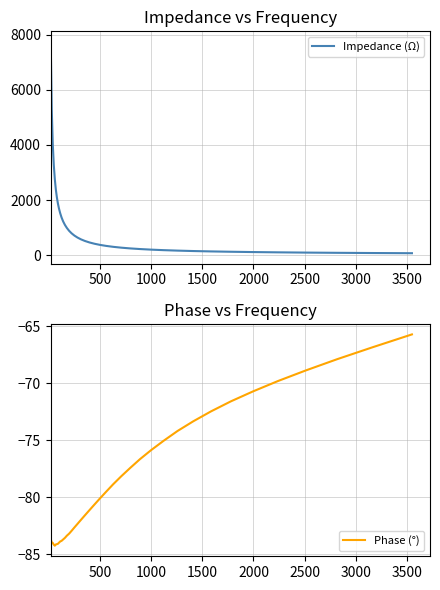

What is the highest value of the Impedance (Ω) series?

7738.7